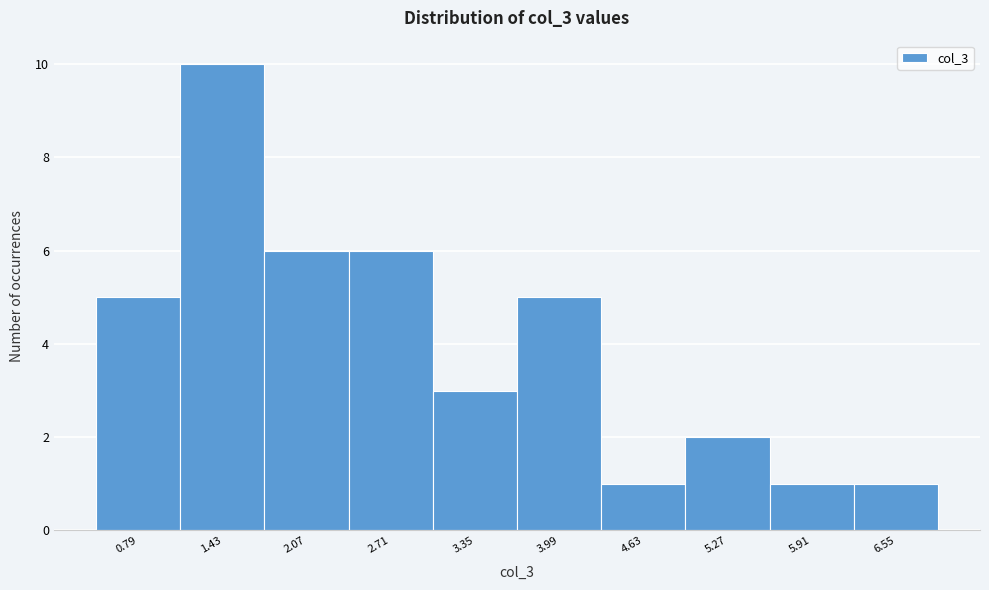

Reading left to right, transcribe this chart: for each bar, give the range it covers on the x-axis and its height. Neither the bar edges nor the heights are printed on the chart, so give them approximately, as read against the axes.

0.47 to 1.11: 5
1.11 to 1.75: 10
1.75 to 2.39: 6
2.39 to 3.03: 6
3.03 to 3.67: 3
3.67 to 4.31: 5
4.31 to 4.95: 1
4.95 to 5.59: 2
5.59 to 6.23: 1
6.23 to 6.87: 1